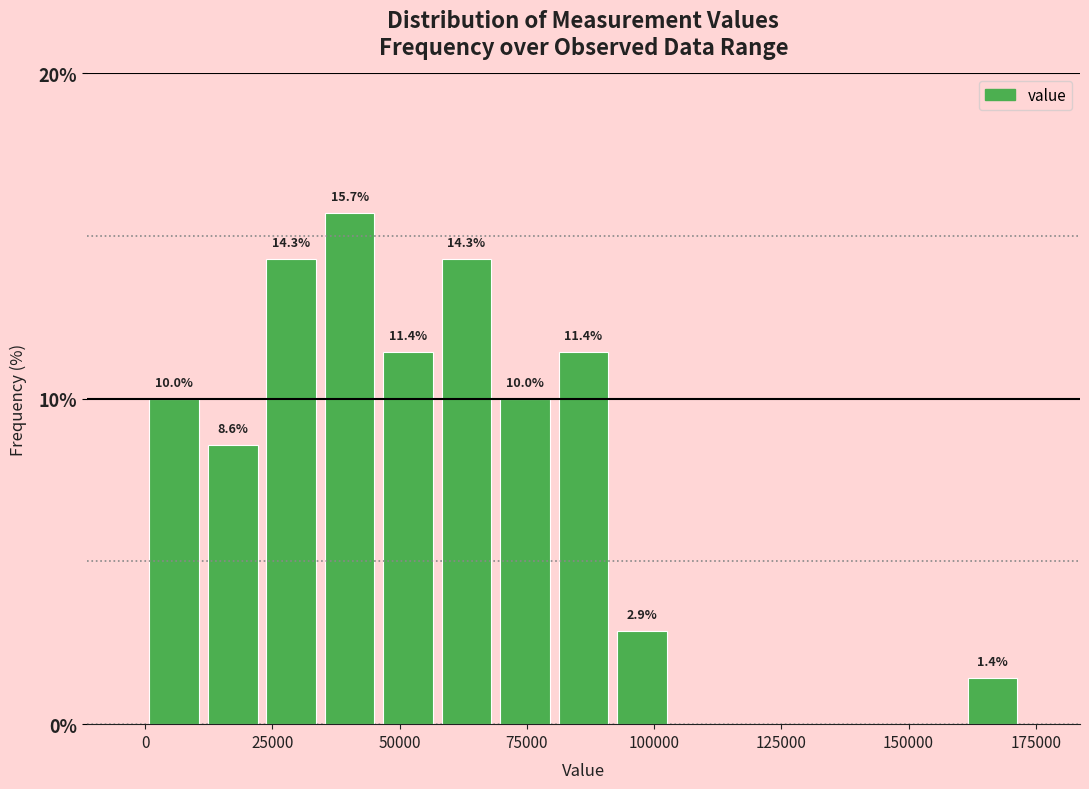

Read against the x-axis, roughly where is the centre of the tallest bar?

40000